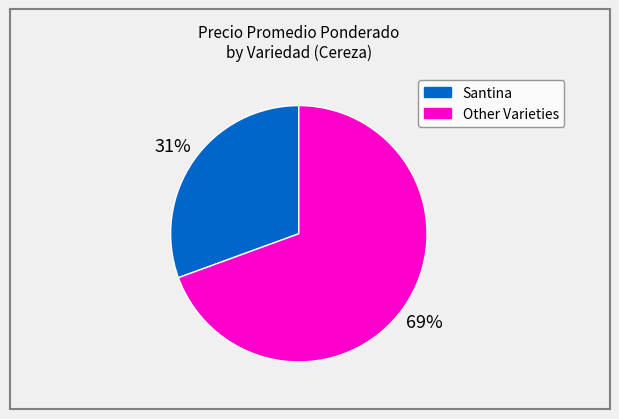

Is there any slice that represents more than half of the pie?

Yes